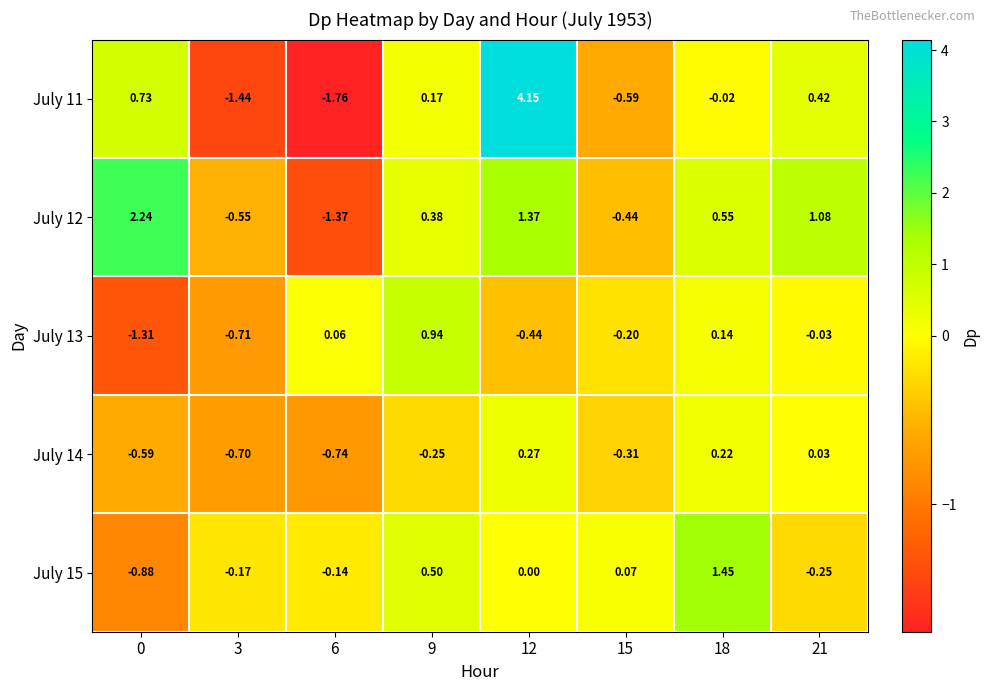

Is the value of July 11 at 9 greater than the value of July 15 at 18?

No